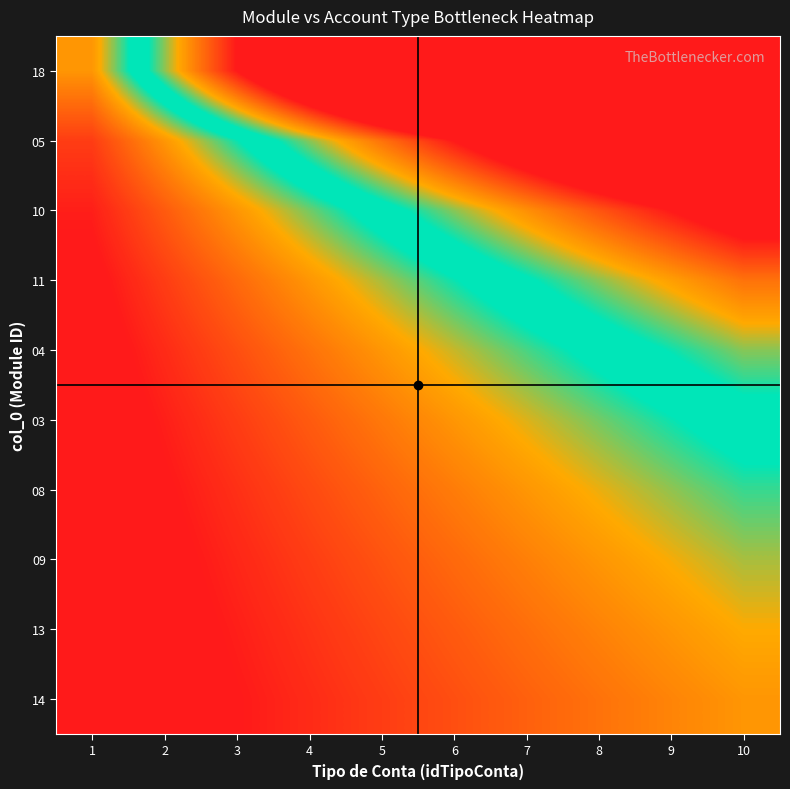

Reading left to right, list all the values displayed in this chart.

18: 1=1.0	2=2.0	3=3.0	4=4.0	5=5.0	6=6.0	7=7.0	8=8.0	9=9.0	10=10.0
05: 1=0.5	2=1.0	3=1.5	4=2.0	5=2.5	6=3.0	7=3.5	8=4.0	9=4.5	10=5.0
10: 1=0.3	2=0.7	3=1.0	4=1.3	5=1.7	6=2.0	7=2.3	8=2.7	9=3.0	10=3.3
11: 1=0.2	2=0.5	3=0.7	4=1.0	5=1.2	6=1.5	7=1.7	8=2.0	9=2.2	10=2.5
04: 1=0.2	2=0.4	3=0.6	4=0.8	5=1.0	6=1.2	7=1.4	8=1.6	9=1.8	10=2.0
03: 1=0.2	2=0.3	3=0.5	4=0.7	5=0.8	6=1.0	7=1.2	8=1.3	9=1.5	10=1.7
08: 1=0.1	2=0.3	3=0.4	4=0.6	5=0.7	6=0.9	7=1.0	8=1.1	9=1.3	10=1.4
09: 1=0.1	2=0.2	3=0.4	4=0.5	5=0.6	6=0.7	7=0.9	8=1.0	9=1.1	10=1.2
13: 1=0.1	2=0.2	3=0.3	4=0.4	5=0.6	6=0.7	7=0.8	8=0.9	9=1.0	10=1.1
14: 1=0.1	2=0.2	3=0.3	4=0.4	5=0.5	6=0.6	7=0.7	8=0.8	9=0.9	10=1.0